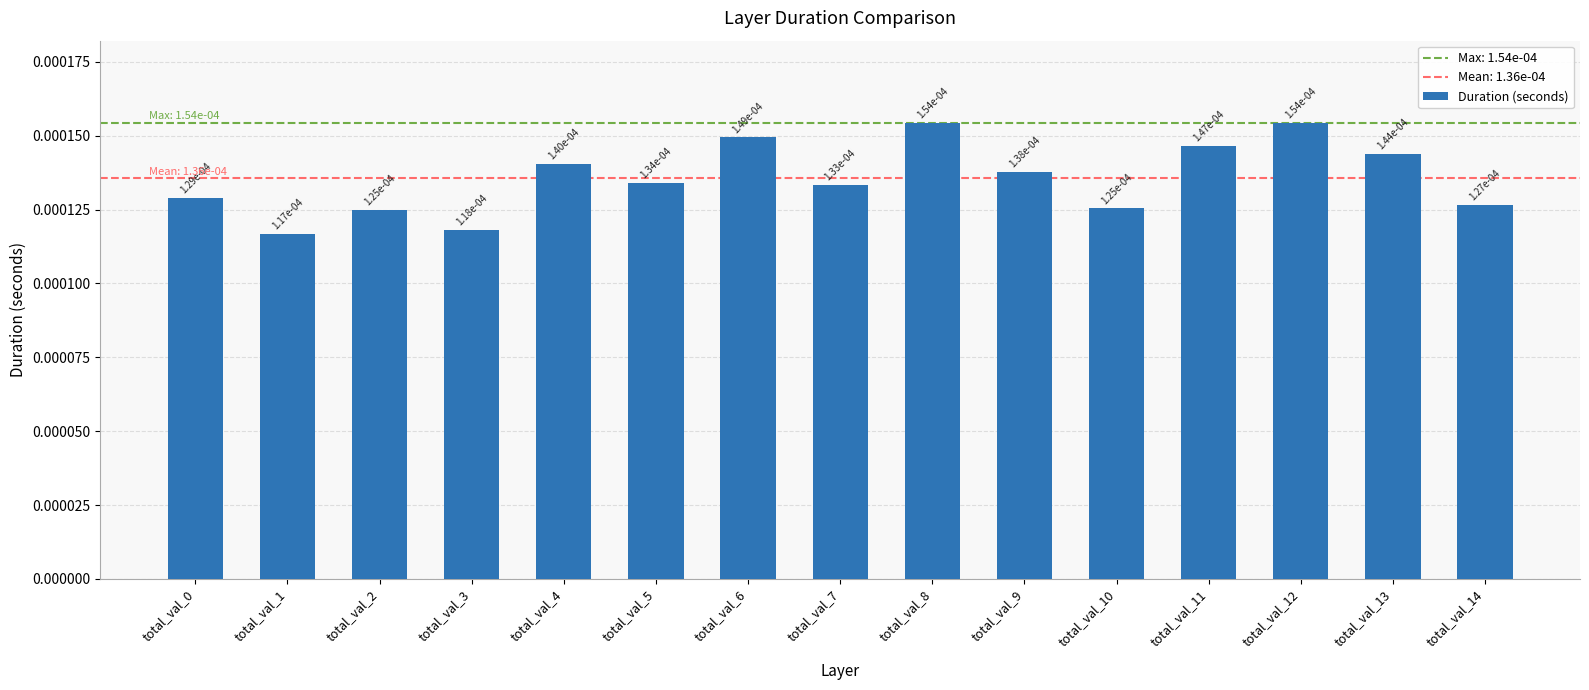

How many values are between 0 and 1?

15